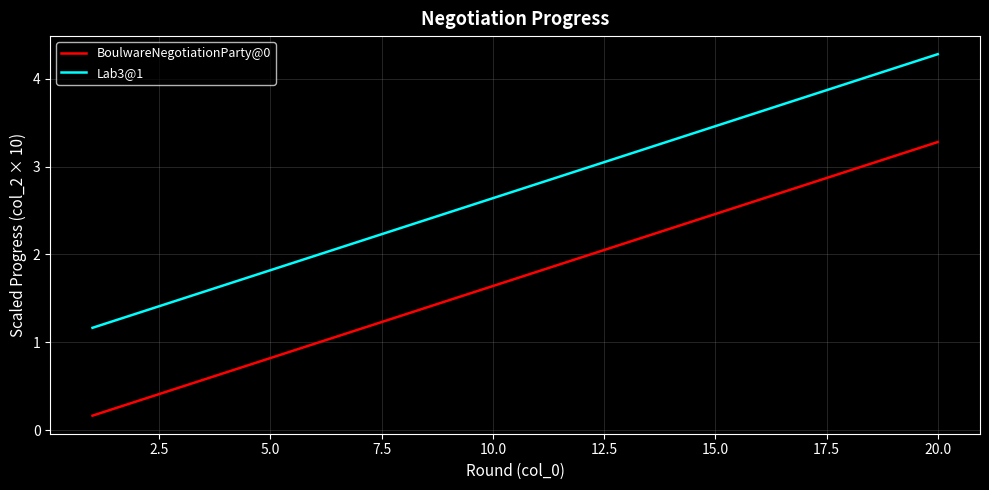

Which series has the largest total across all categories?

Lab3@1